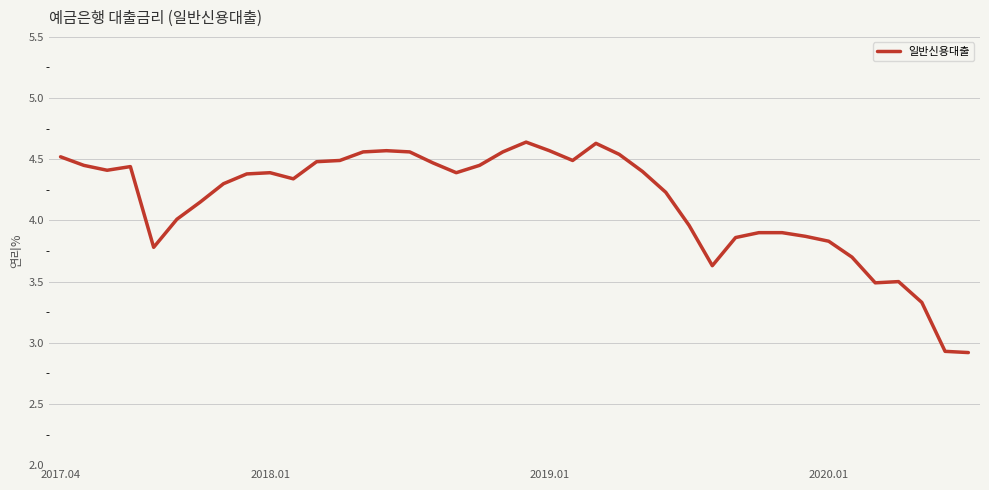

What is the smallest value displayed?

2.9